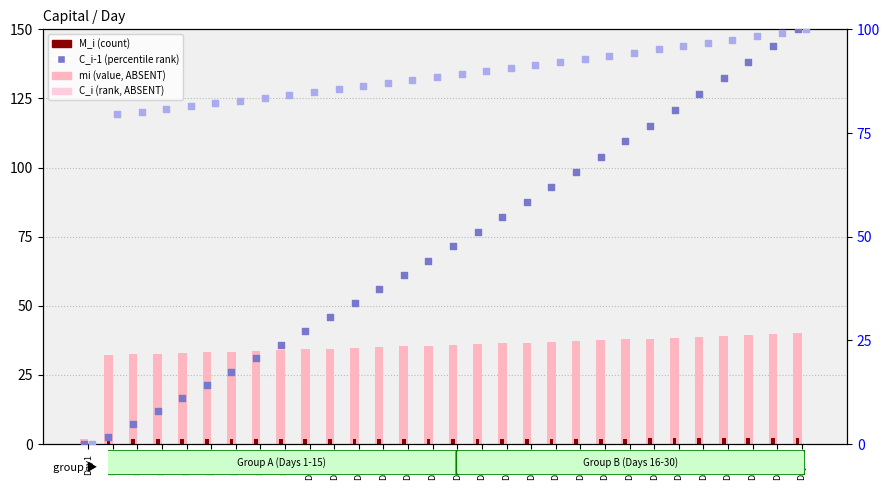

Which series contains the highest Y value?

C_i-1 (percentile rank)